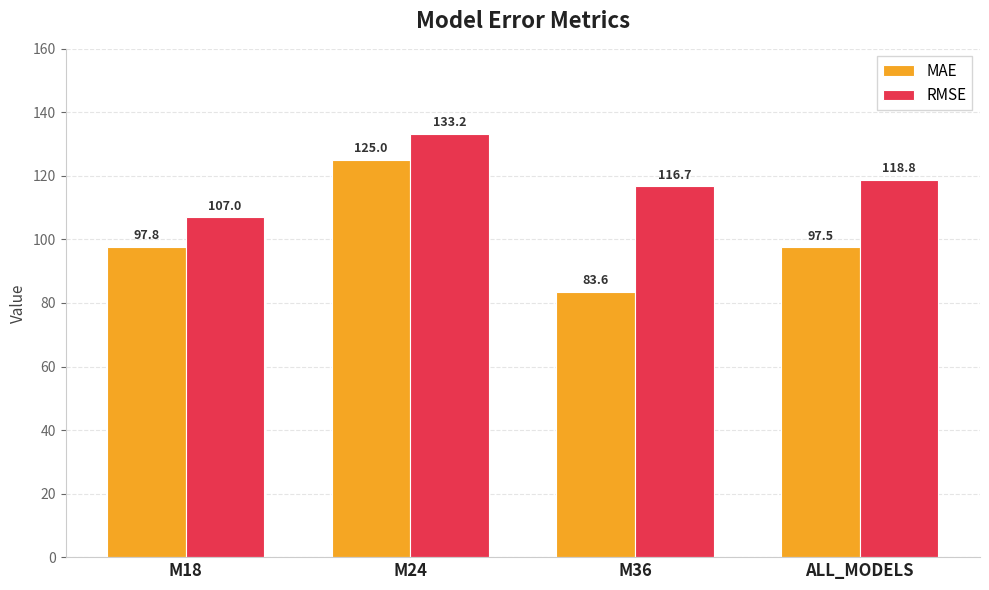

List the labels in order of RMSE value, smallest first.

M18, M36, ALL_MODELS, M24